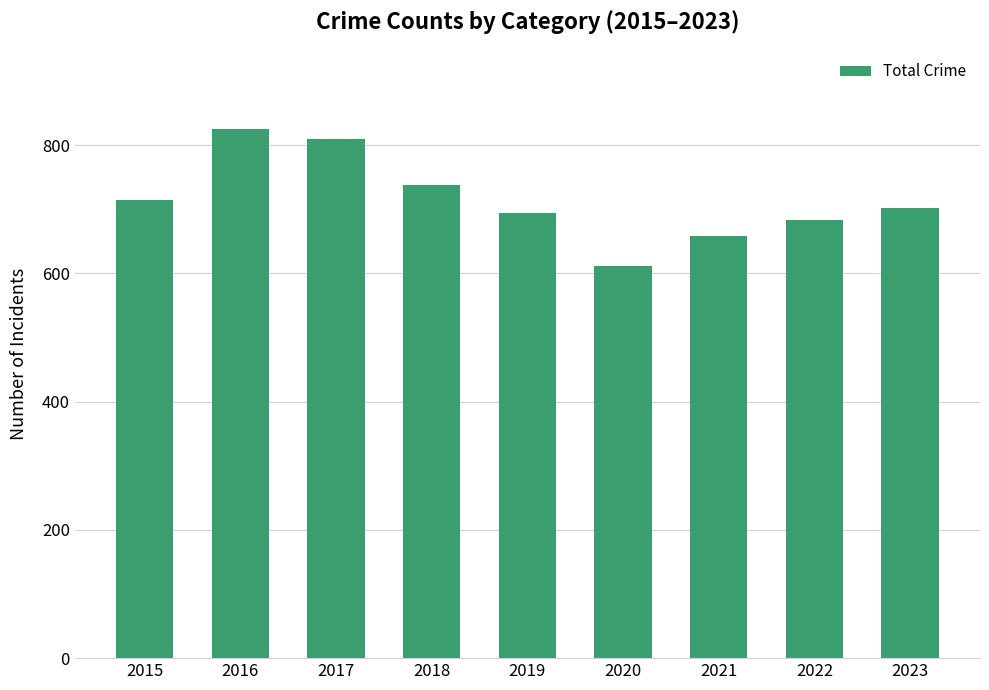

Read the value at 2021, to the nearest 10.

660